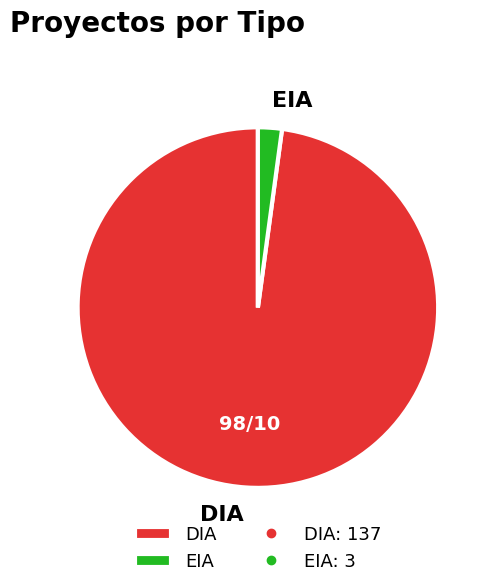

Do DIA and EIA together represent more than half of the pie?

Yes